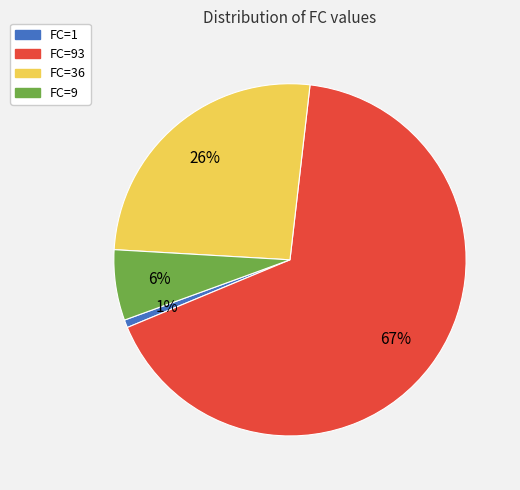

Does any single category account for the majority?

Yes